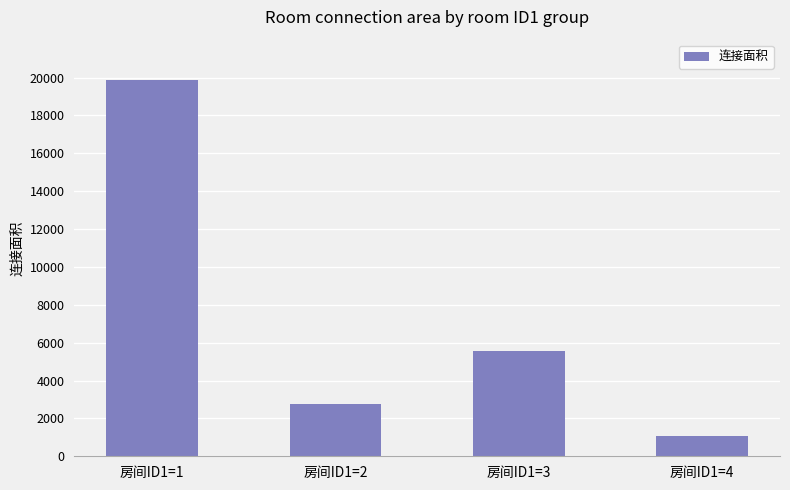

At which label does the data first exceed 5568?

房间ID1=1